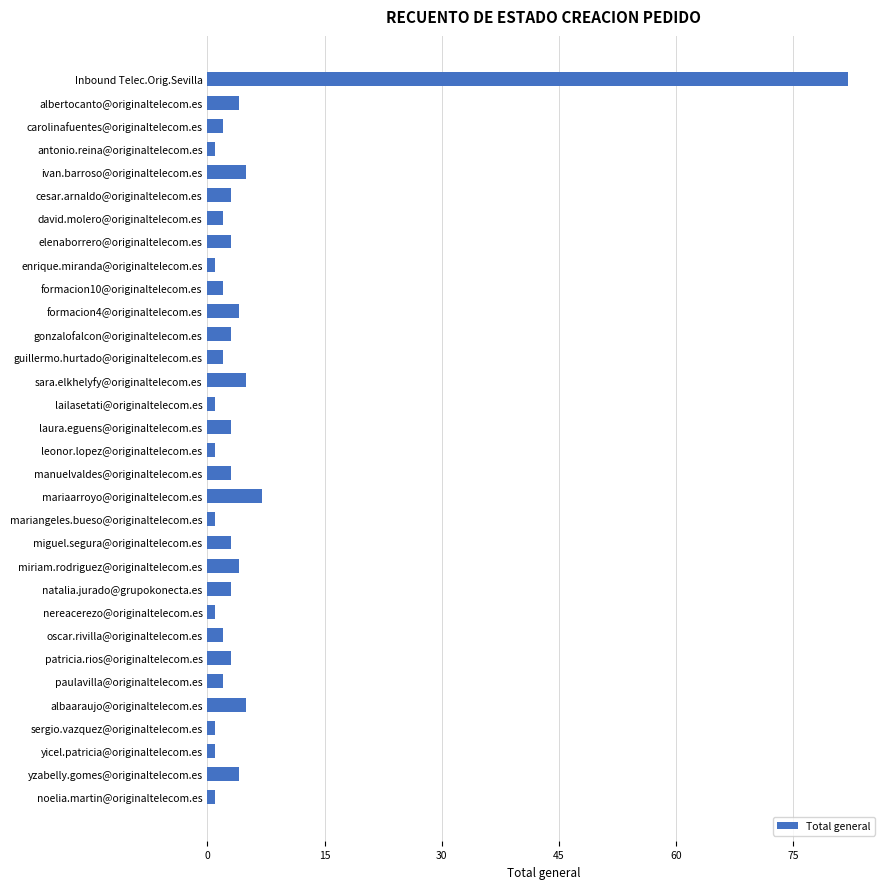

The value at patricia.rios@originaltelecom.es is 3. True or false?

True